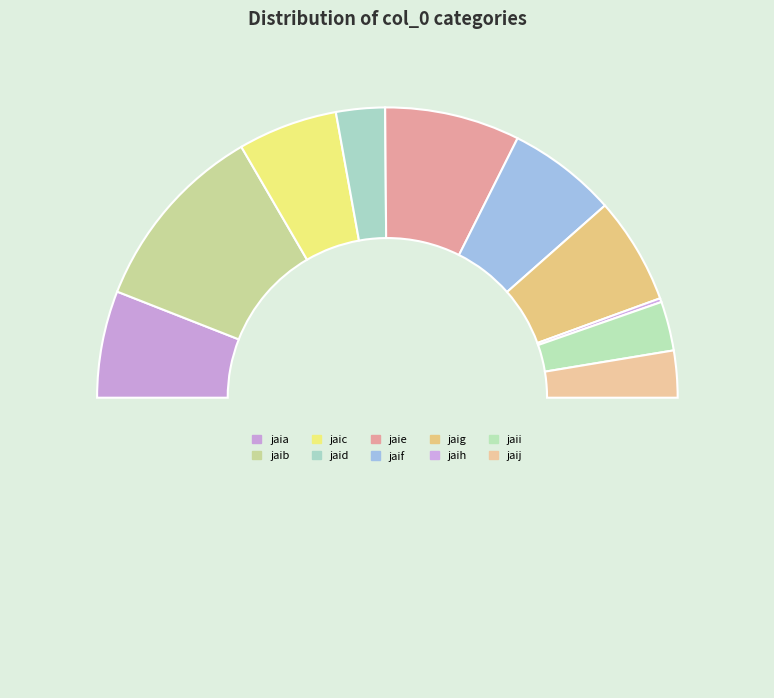

Which slice is the smallest?

jaih